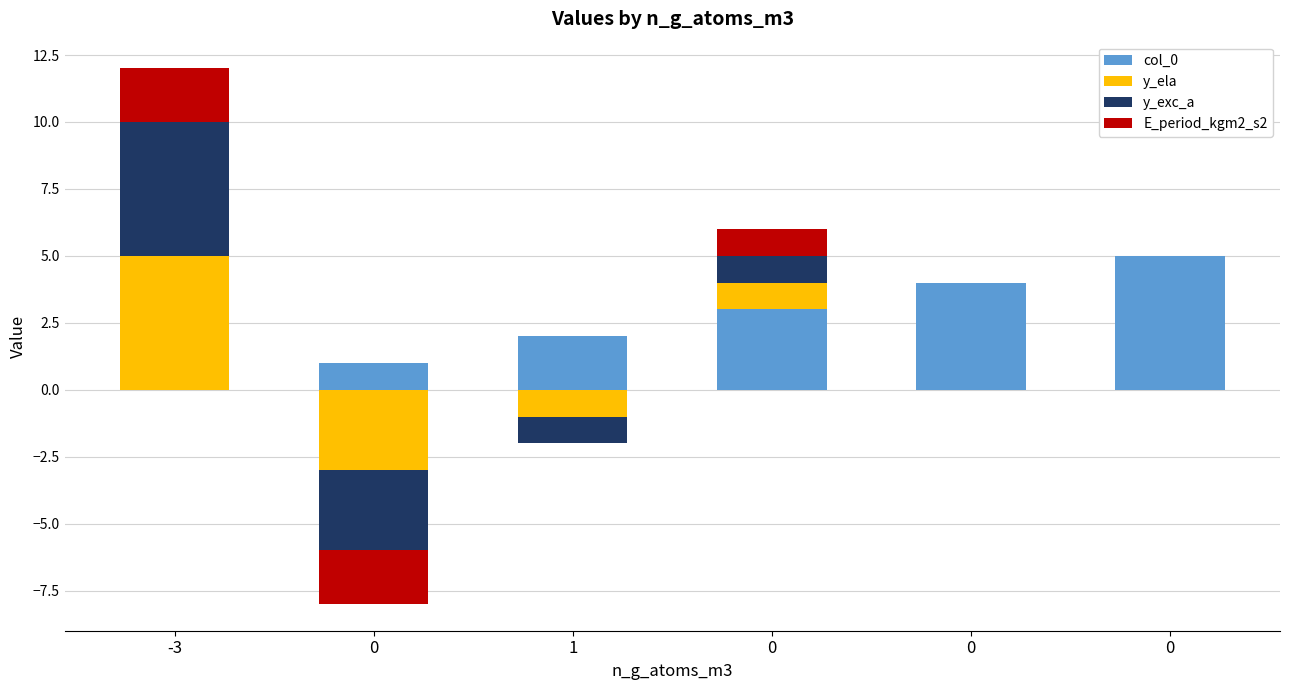

At which category is the sum across all series the highest?

-3